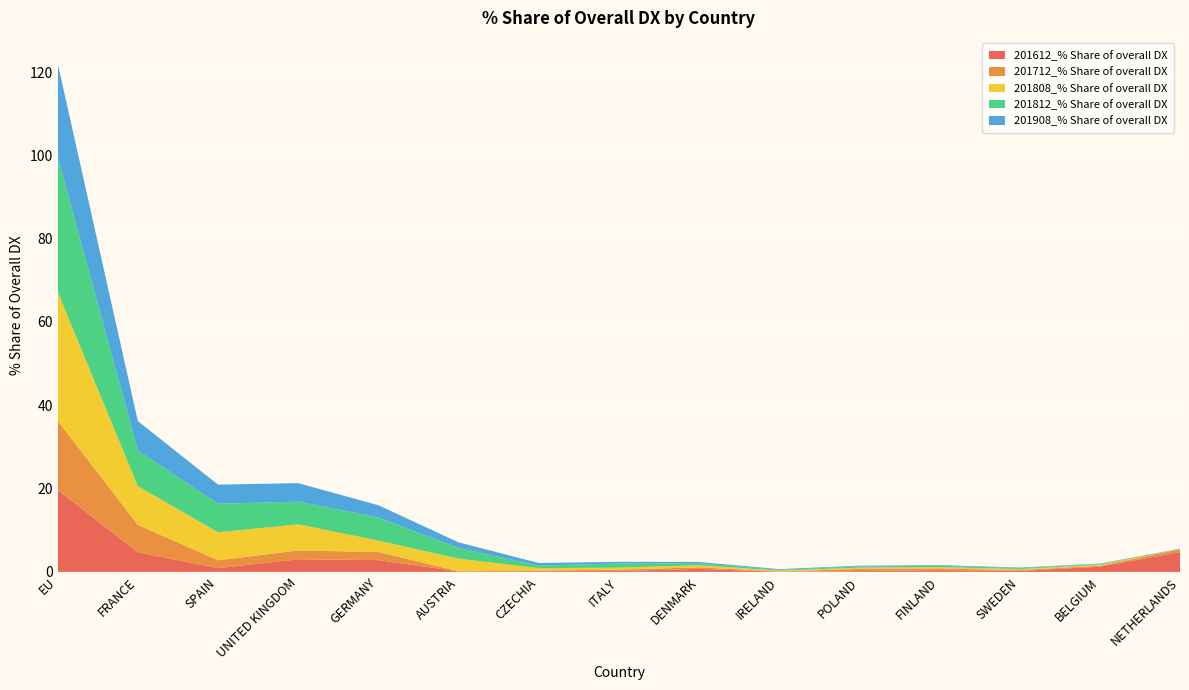

Reading right to left, list all the values displayed in this chart.

201612_% Share of overall DX: NETHERLANDS=4.8	BELGIUM=1.2	SWEDEN=0.2	FINLAND=0.4	POLAND=0.2	IRELAND=0.0	DENMARK=0.7	ITALY=0.2	CZECHIA=0.2	AUSTRIA=0.1	GERMANY=2.8	UNITED KINGDOM=3.0	SPAIN=0.9	FRANCE=4.7	EU=19.7
201712_% Share of overall DX: NETHERLANDS=0.7	BELGIUM=0.2	SWEDEN=0.2	FINLAND=0.4	POLAND=0.5	IRELAND=0.1	DENMARK=0.4	ITALY=0.4	CZECHIA=0.1	AUSTRIA=0.0	GERMANY=2.0	UNITED KINGDOM=2.1	SPAIN=1.9	FRANCE=6.6	EU=16.7
201808_% Share of overall DX: NETHERLANDS=0.0	BELGIUM=0.2	SWEDEN=0.3	FINLAND=0.3	POLAND=0.3	IRELAND=0.2	DENMARK=0.5	ITALY=0.5	CZECHIA=0.6	AUSTRIA=3.0	GERMANY=2.7	UNITED KINGDOM=6.3	SPAIN=6.7	FRANCE=9.3	EU=30.9
201812_% Share of overall DX: NETHERLANDS=0.1	BELGIUM=0.2	SWEDEN=0.2	FINLAND=0.3	POLAND=0.3	IRELAND=0.2	DENMARK=0.5	ITALY=1.0	CZECHIA=0.6	AUSTRIA=2.6	GERMANY=5.6	UNITED KINGDOM=5.4	SPAIN=6.9	FRANCE=8.5	EU=32.4
201908_% Share of overall DX: NETHERLANDS=0.1	BELGIUM=0.1	SWEDEN=0.1	FINLAND=0.2	POLAND=0.2	IRELAND=0.2	DENMARK=0.3	ITALY=0.4	CZECHIA=0.6	AUSTRIA=1.3	GERMANY=2.9	UNITED KINGDOM=4.5	SPAIN=4.6	FRANCE=7.1	EU=22.5